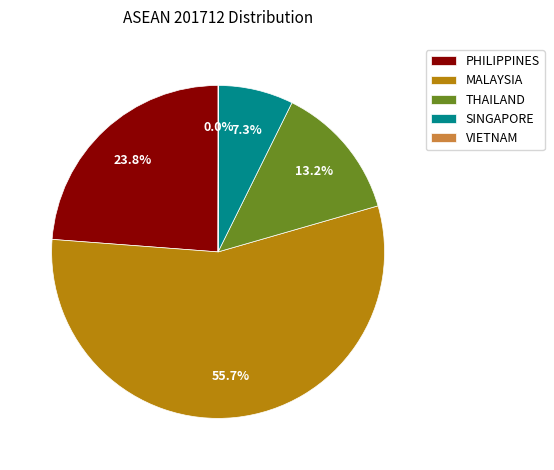

Between PHILIPPINES and SINGAPORE, which is larger?

PHILIPPINES